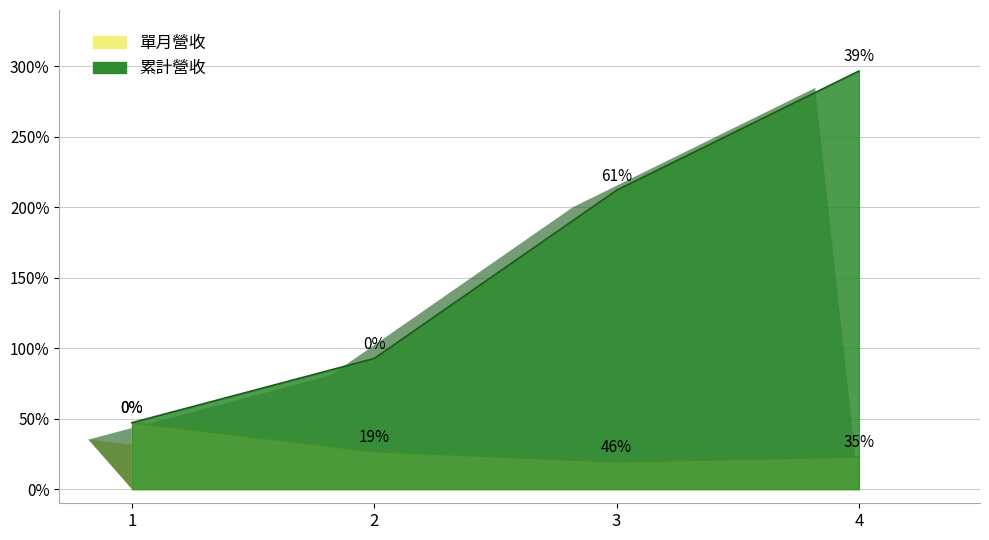

True or false: 單月營收 has more than 0 points higher than both neighbors.

False